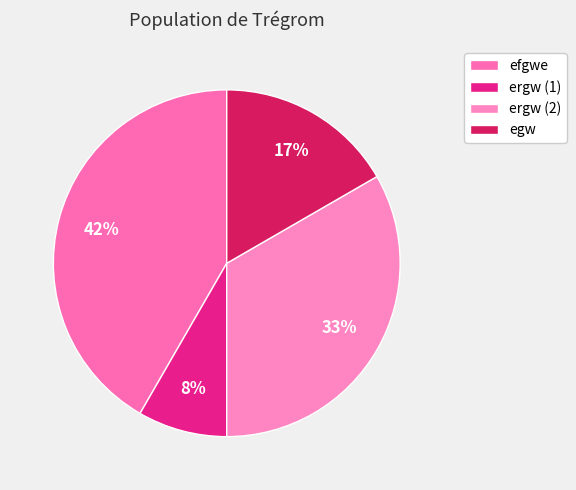

Count the number of slices in the pie.

4